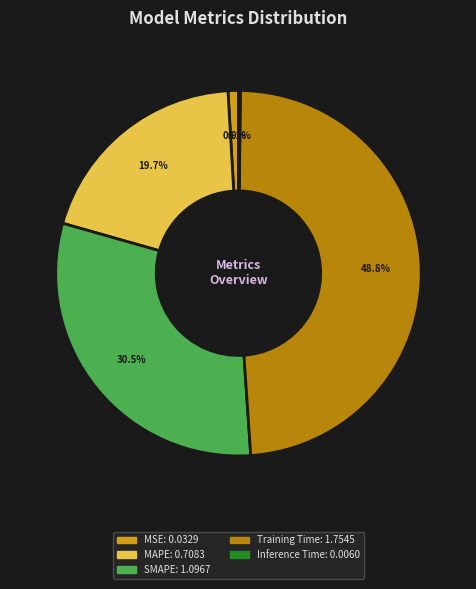

How much of the chart is everything except SMAPE?

69.5%